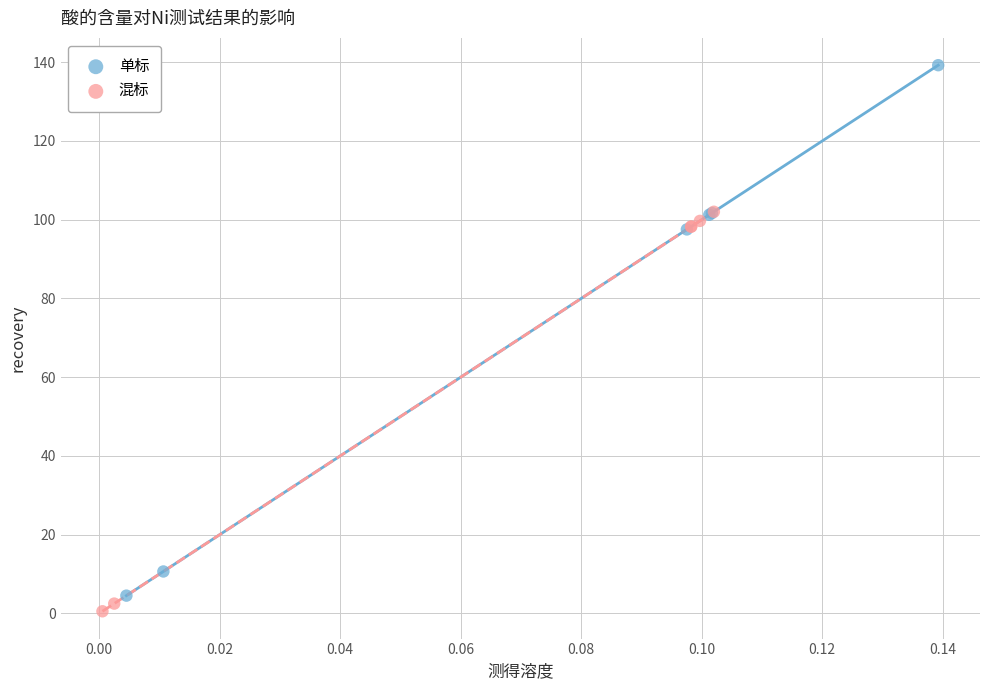

Which series has the widest spread of Y values?

单标